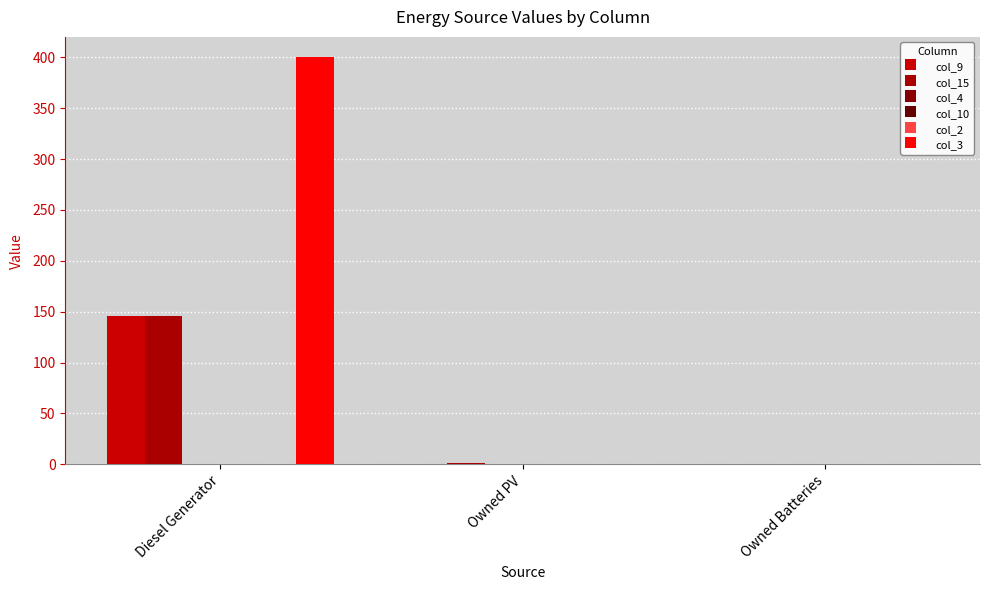

What is the maximum value shown in the chart?

400